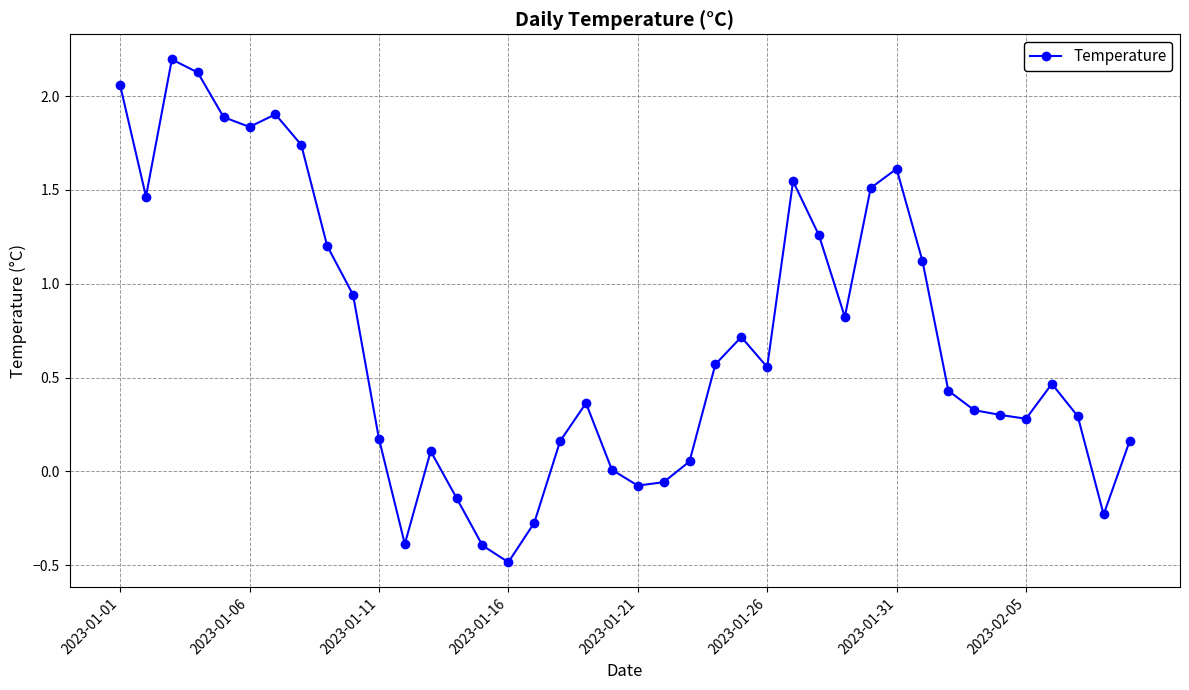

What is the value of the 29th point from the left?

0.8